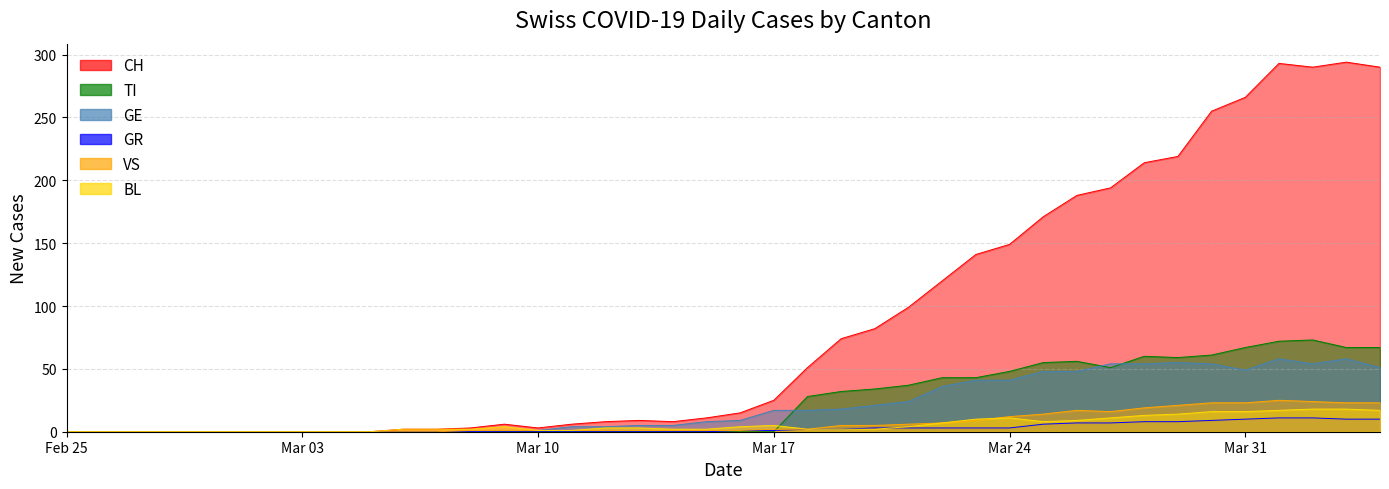

Which category has the highest value in the TI series?

2020-04-02